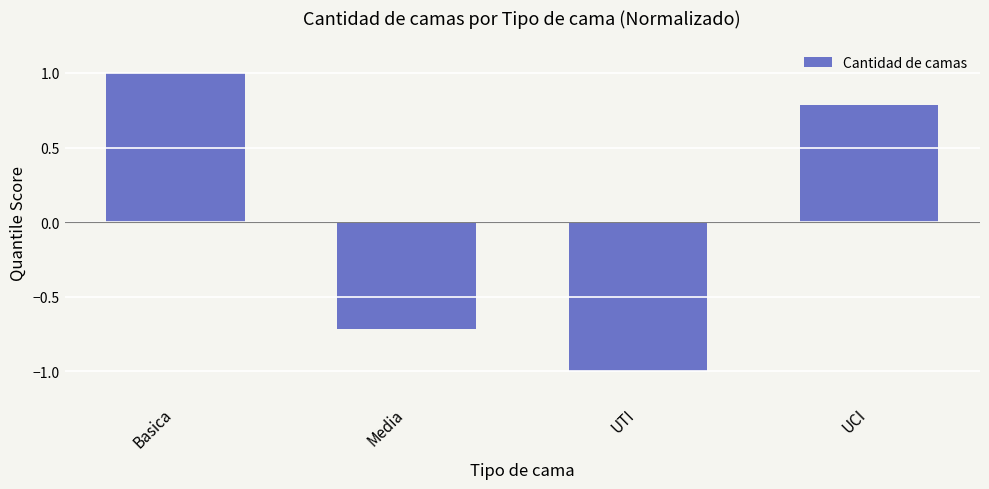

Which category has the highest value across all series?

Basica